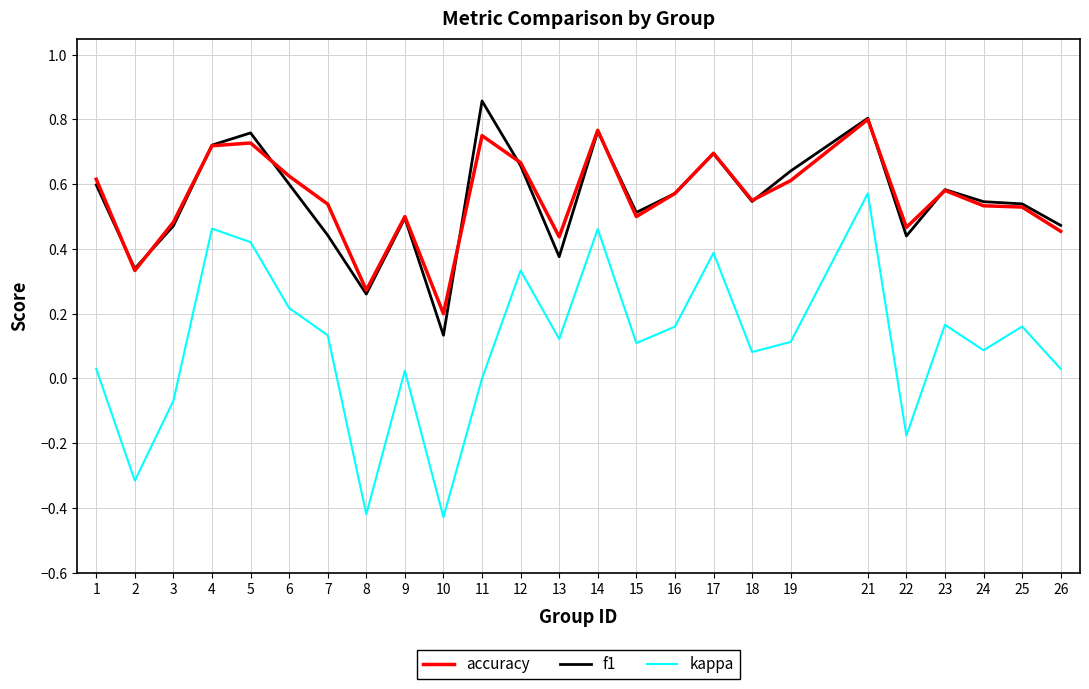

Which series has the widest spread of values?

kappa